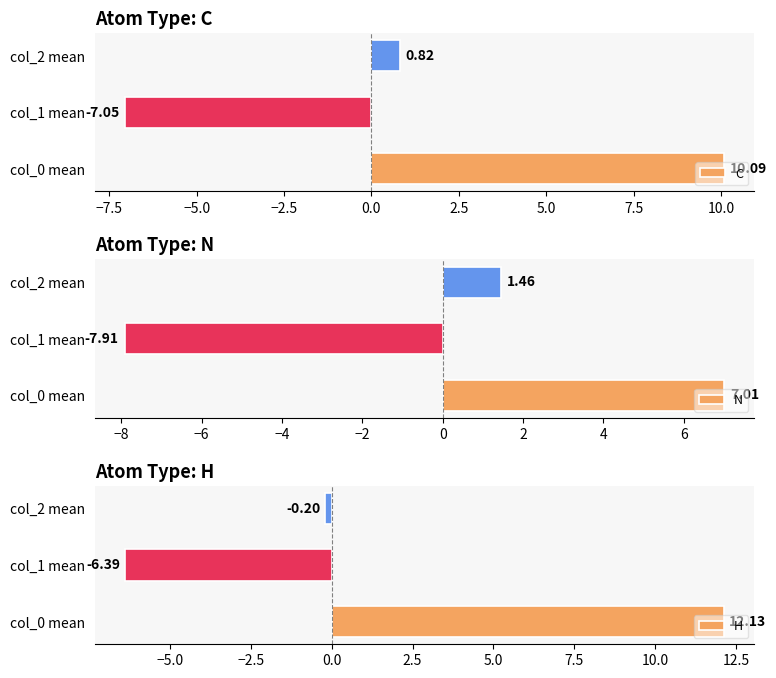

List the labels in order of C value, largest first.

col_0 mean, col_2 mean, col_1 mean